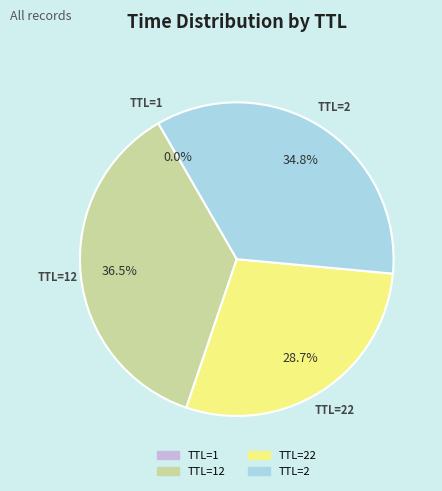

Is there a majority slice in this chart?

No